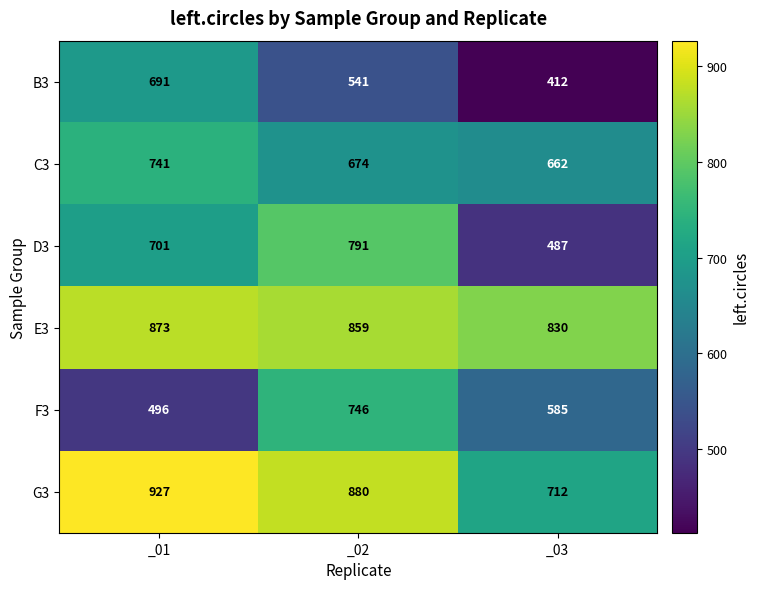

What is the sum of all C3 values?

2077